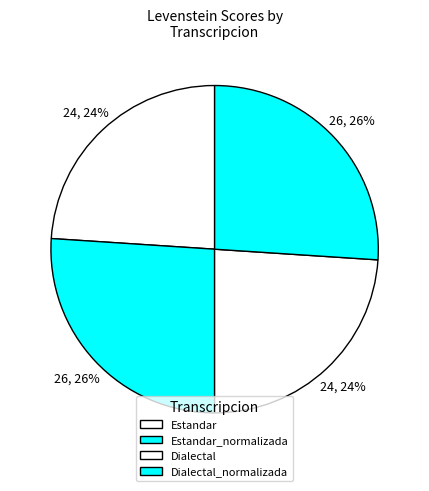

Does any single category account for the majority?

No